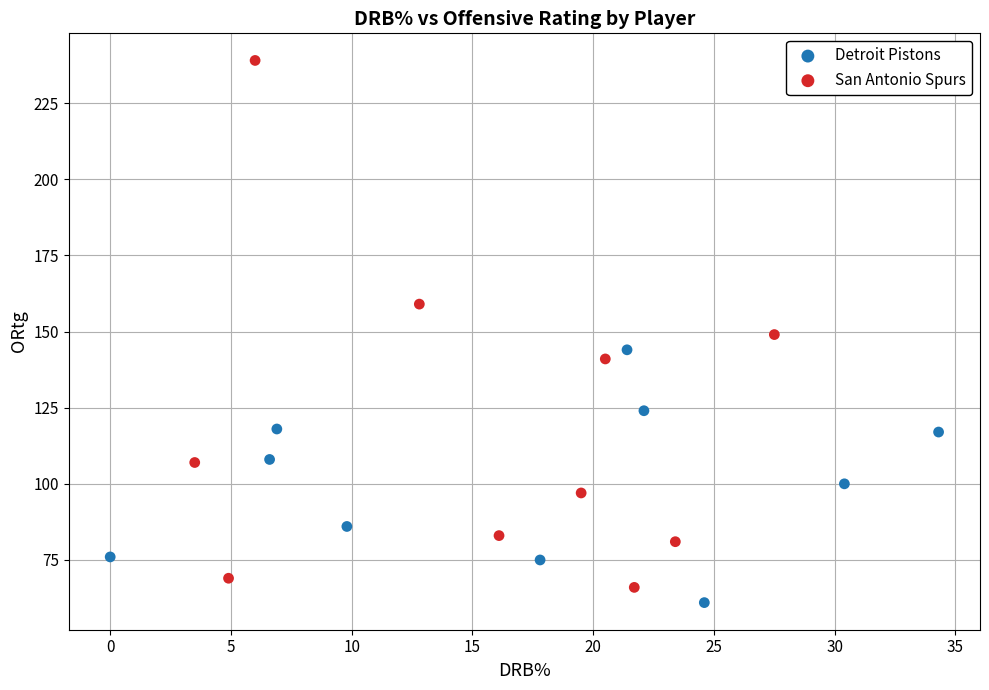

Which series reaches the minimum Y coordinate?

Detroit Pistons